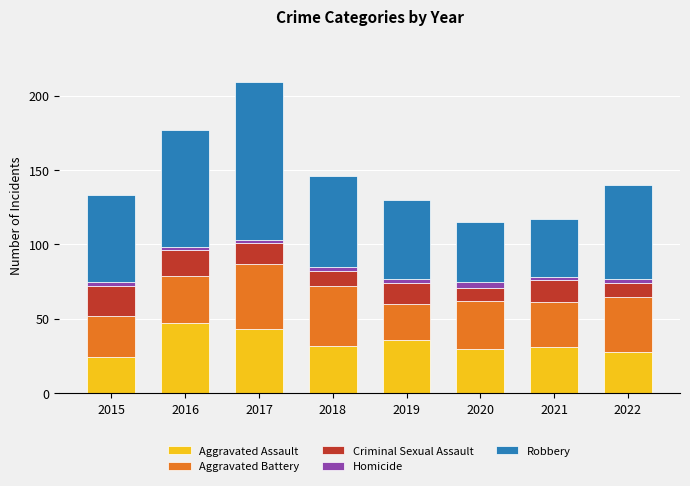

At which category is the sum across all series the highest?

2017